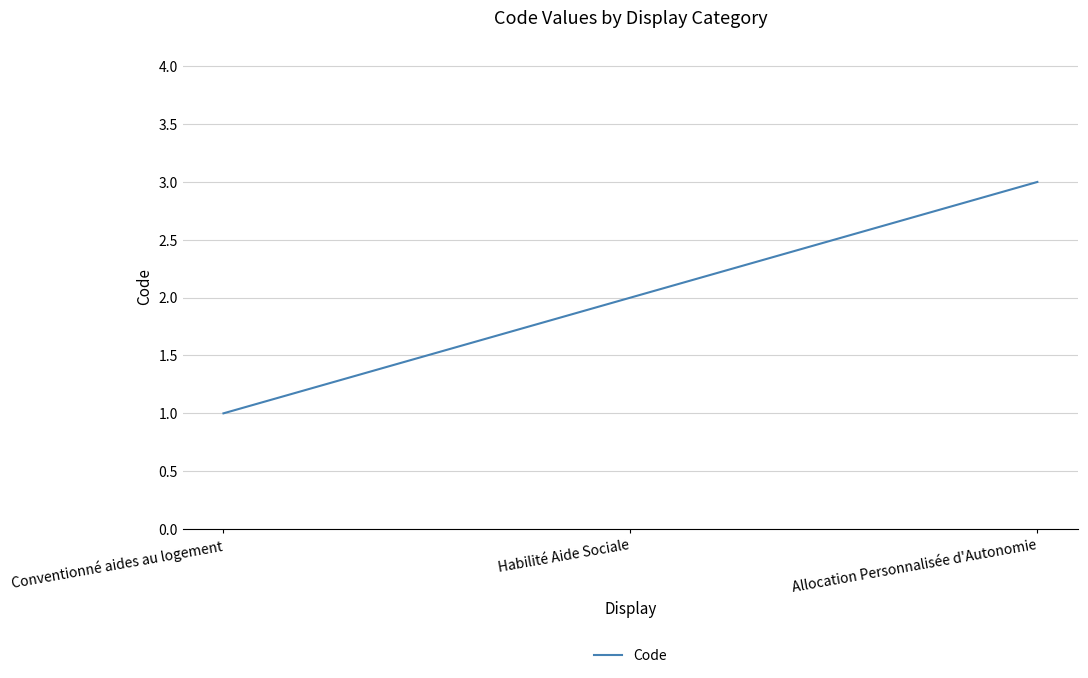

Reading left to right, list all the values displayed in this chart.

1	2	3